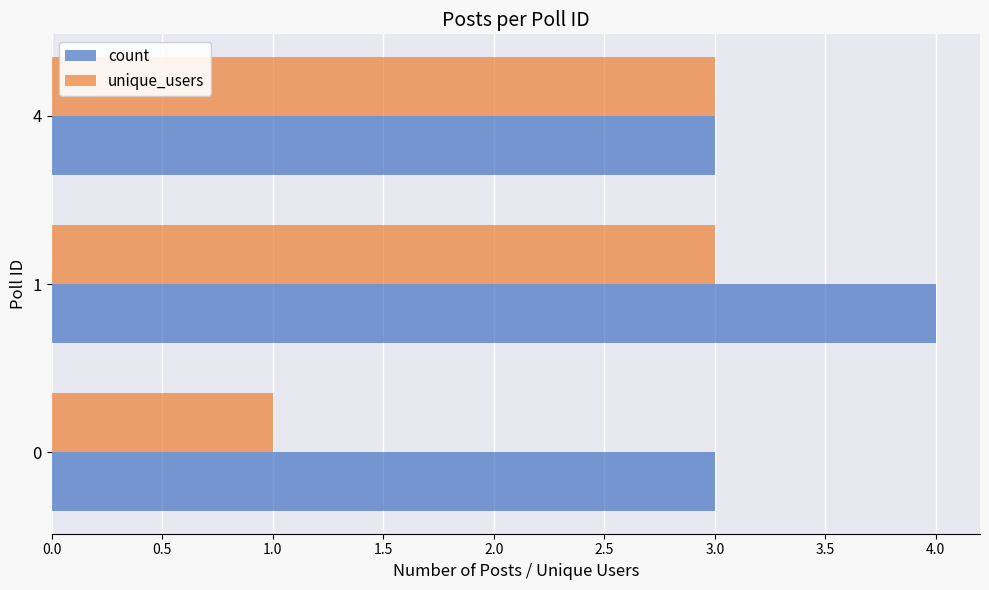

True or false: unique_users has a value of 5 at 1.

False